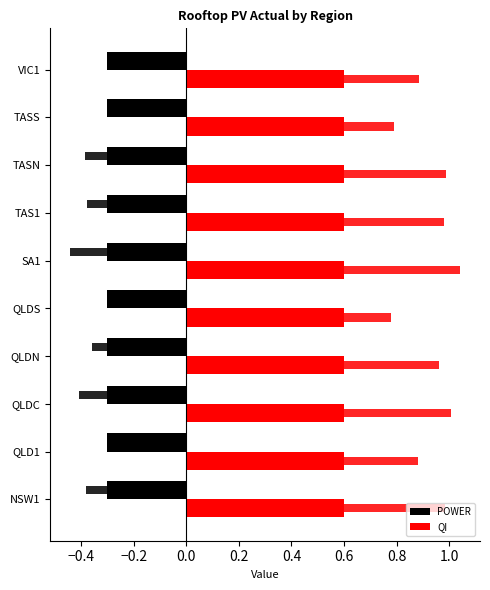

How many categories are shown in the chart?

10